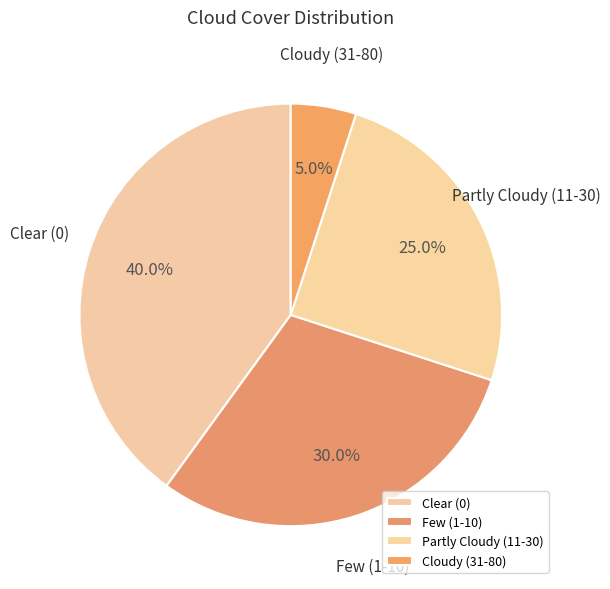

What is the largest slice in the pie chart?

Clear (0)